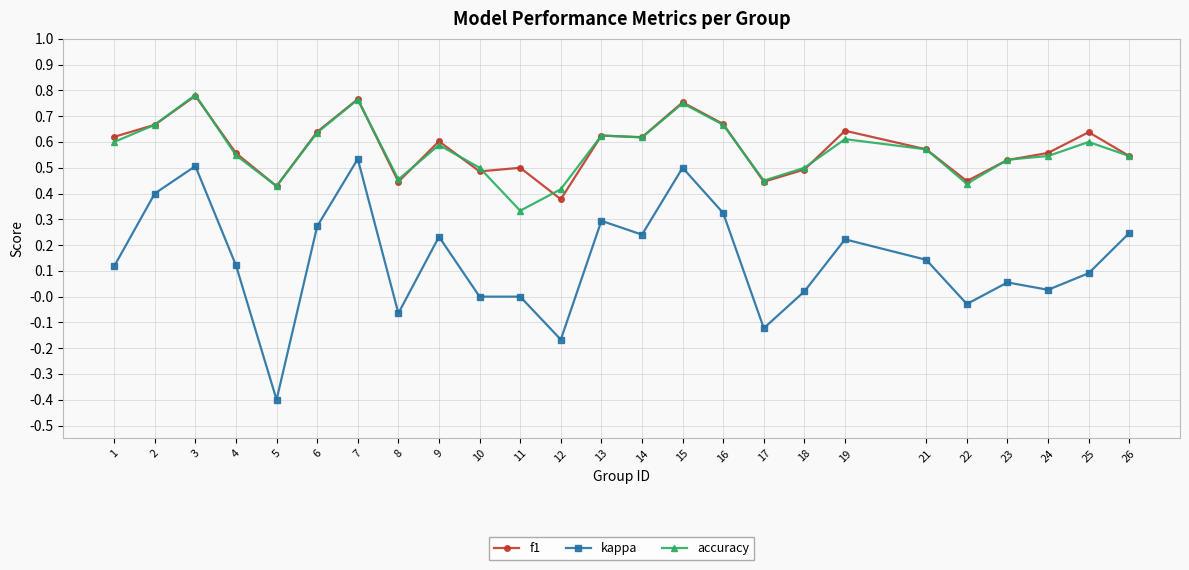

True or false: f1 has more than 0 points higher than both neighbors.

True